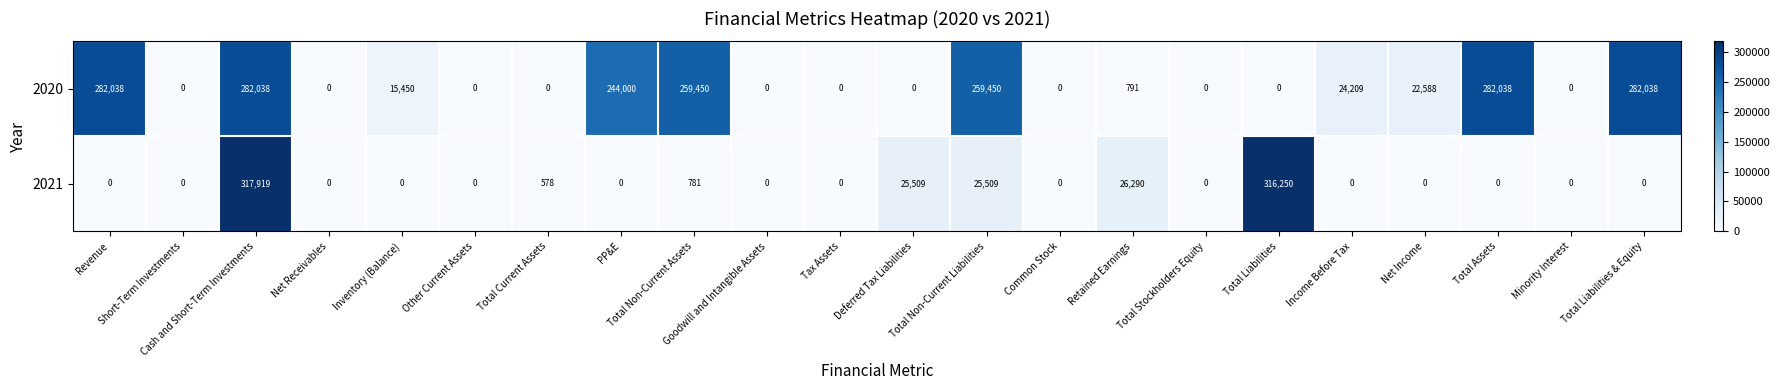

What is the highest value of the 2021 series?

317919